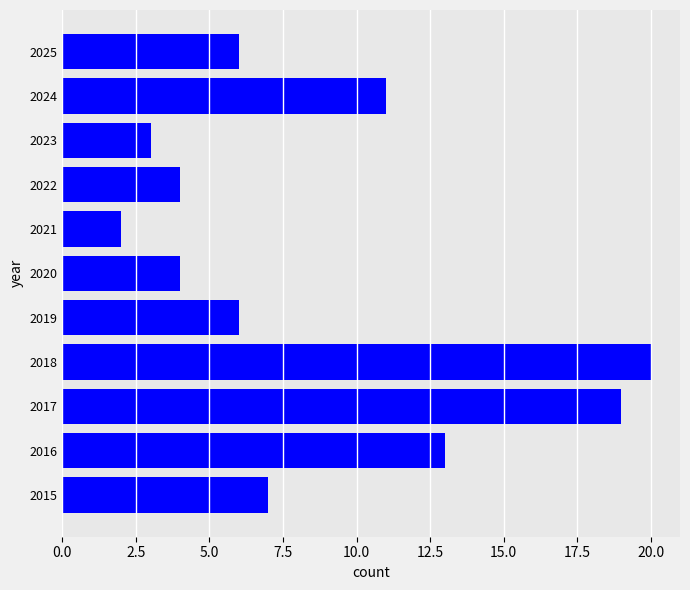

Reading bottom to top, what are all the values shown in this chart?

2015=7	2016=13	2017=19	2018=20	2019=6	2020=4	2021=2	2022=4	2023=3	2024=11	2025=6